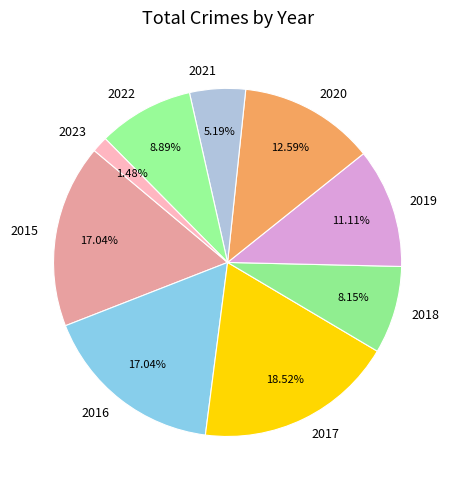

Count the number of slices in the pie.

9